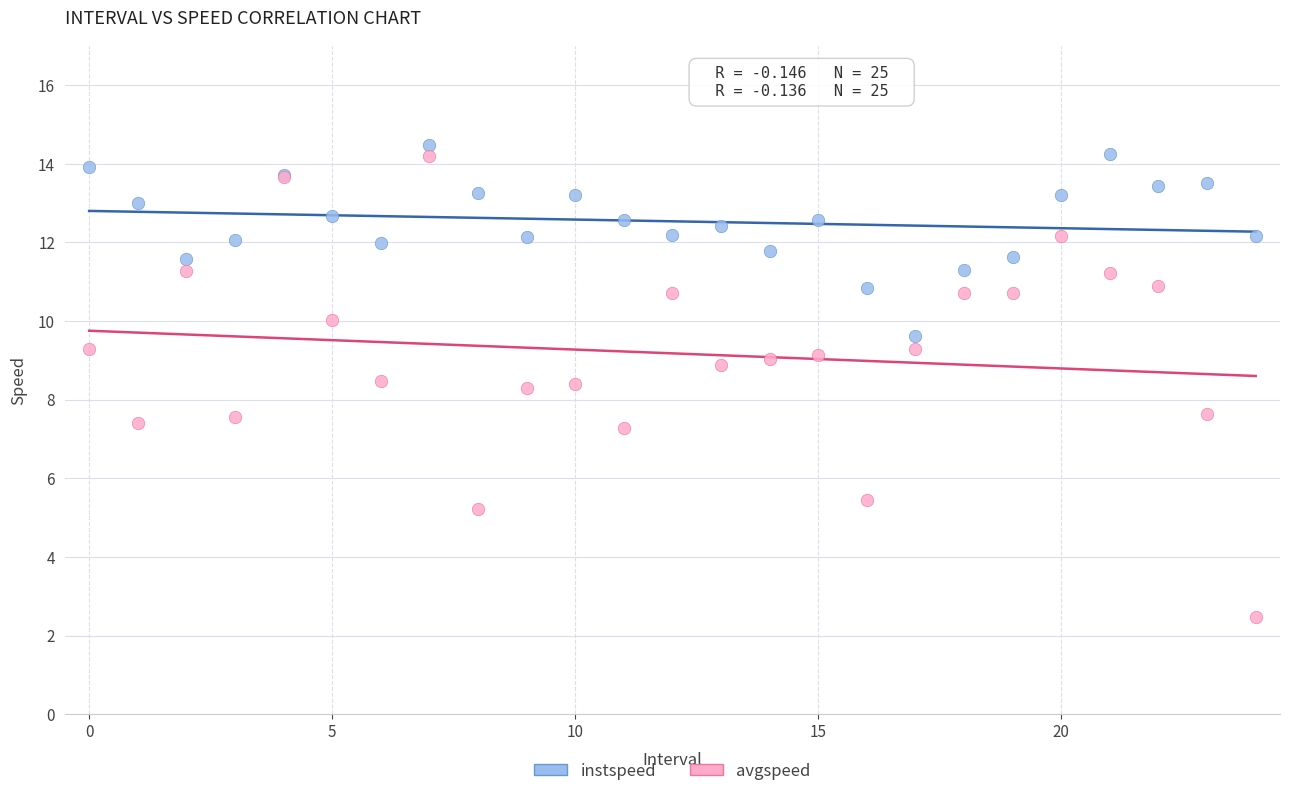

Which series contains the lowest Y value?

avgspeed